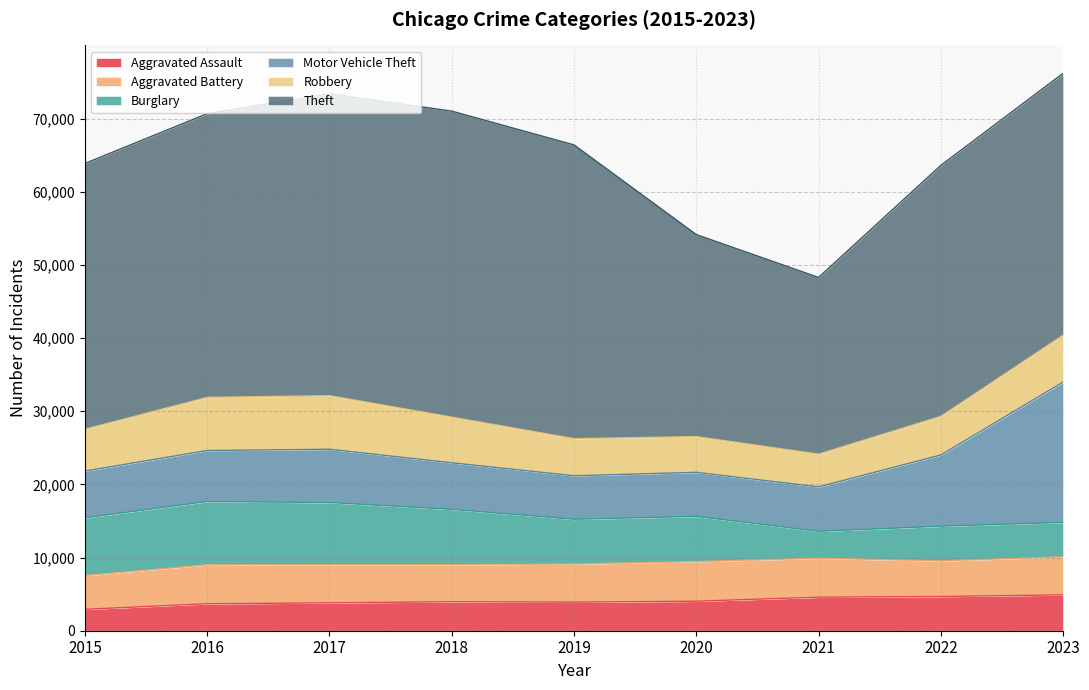

List the labels in order of Motor Vehicle Theft value, smallest first.

2019, 2020, 2021, 2018, 2015, 2016, 2017, 2022, 2023